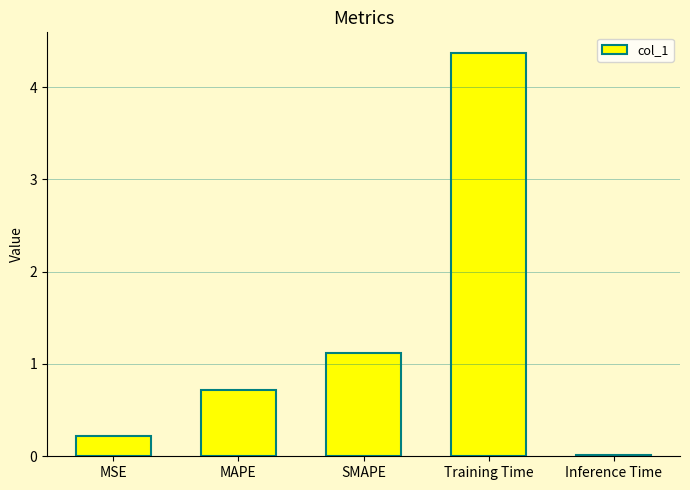

What is the sum of the values at MAPE and Inference Time?

0.7